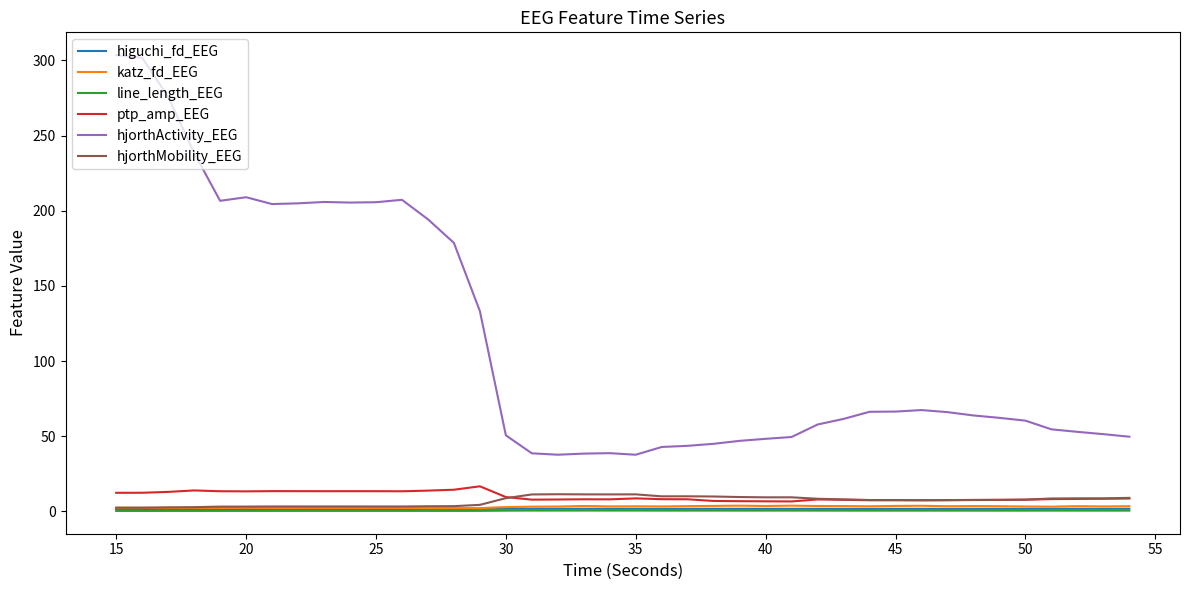

True or false: hjorthActivity_EEG and line_length_EEG cross at least once.

False